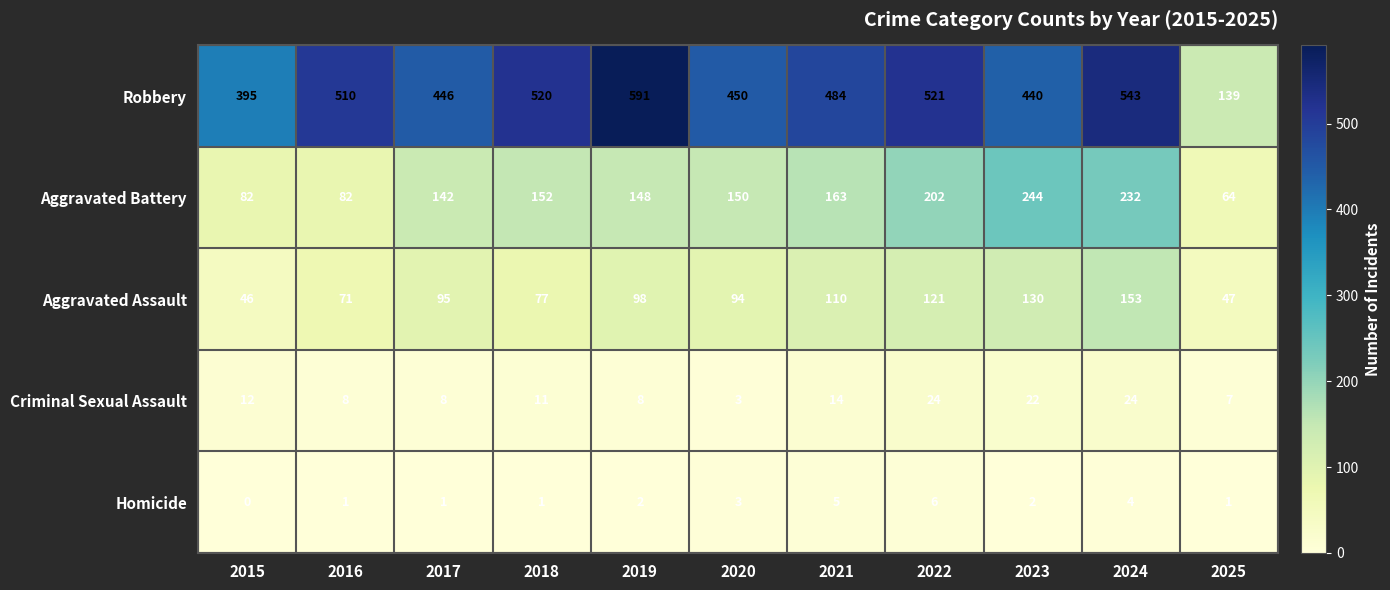

At 2015, list the series in order from smallest to largest.

Homicide, Criminal Sexual Assault, Aggravated Assault, Aggravated Battery, Robbery